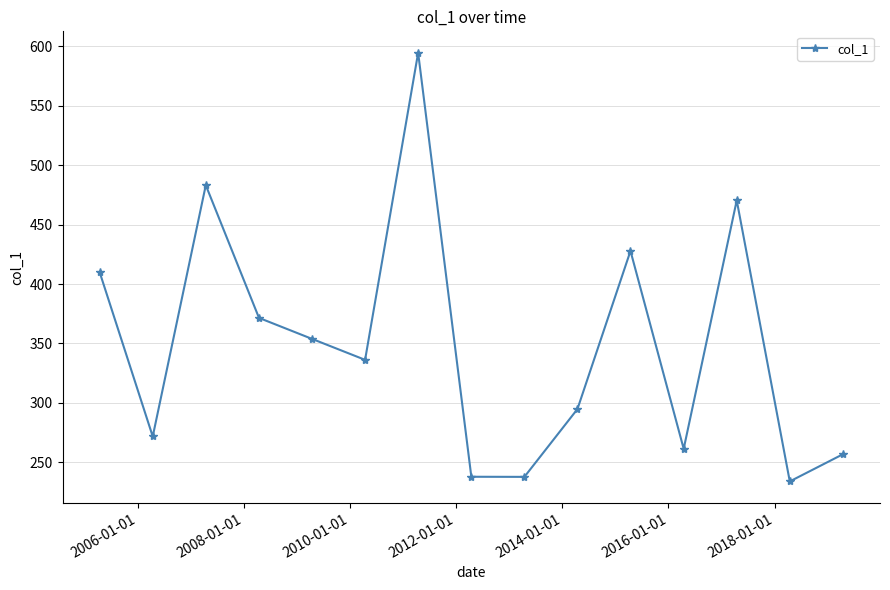

True or false: there are more than 0 points higher than both neighbors.

True